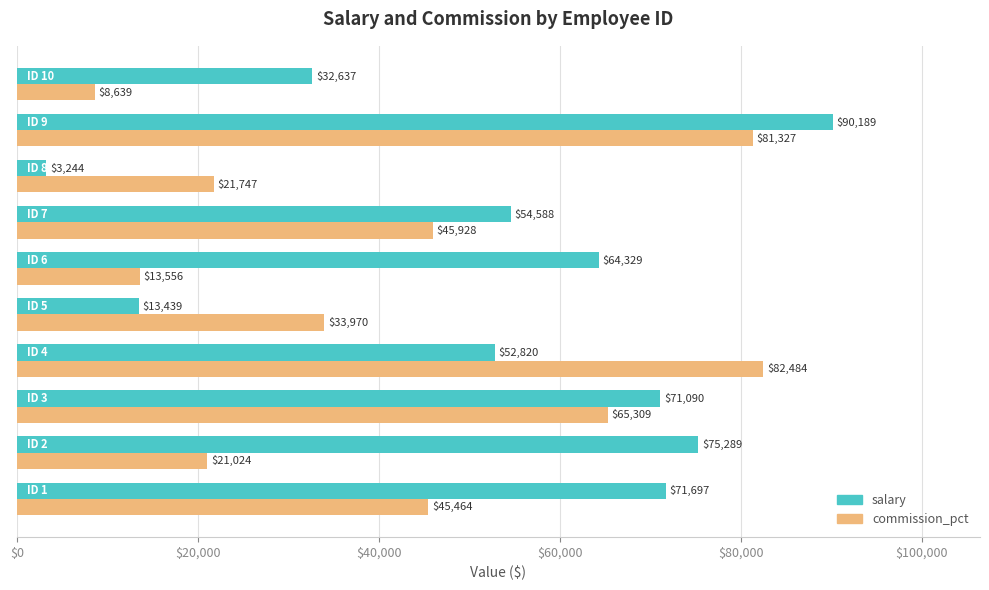

Rank the series by their maximum value, from lowest to highest.

commission_pct, salary